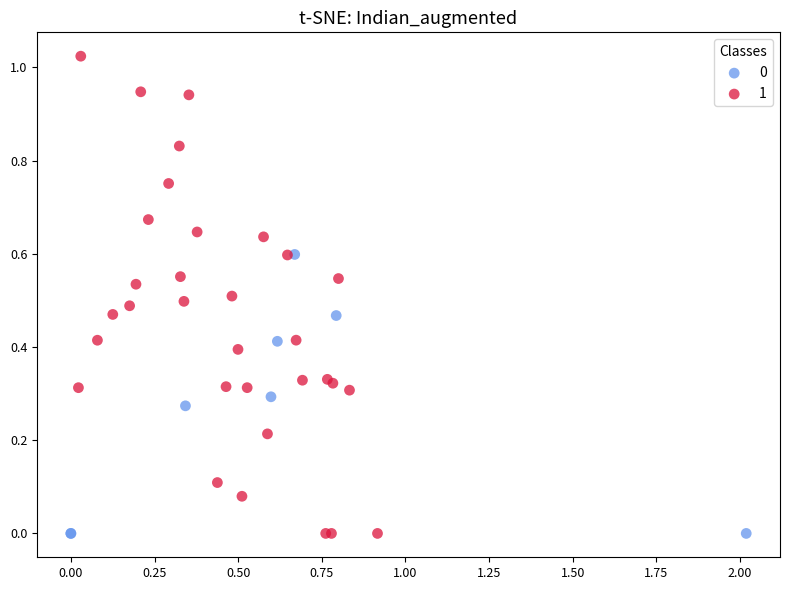

Which series contains the highest Y value?

1